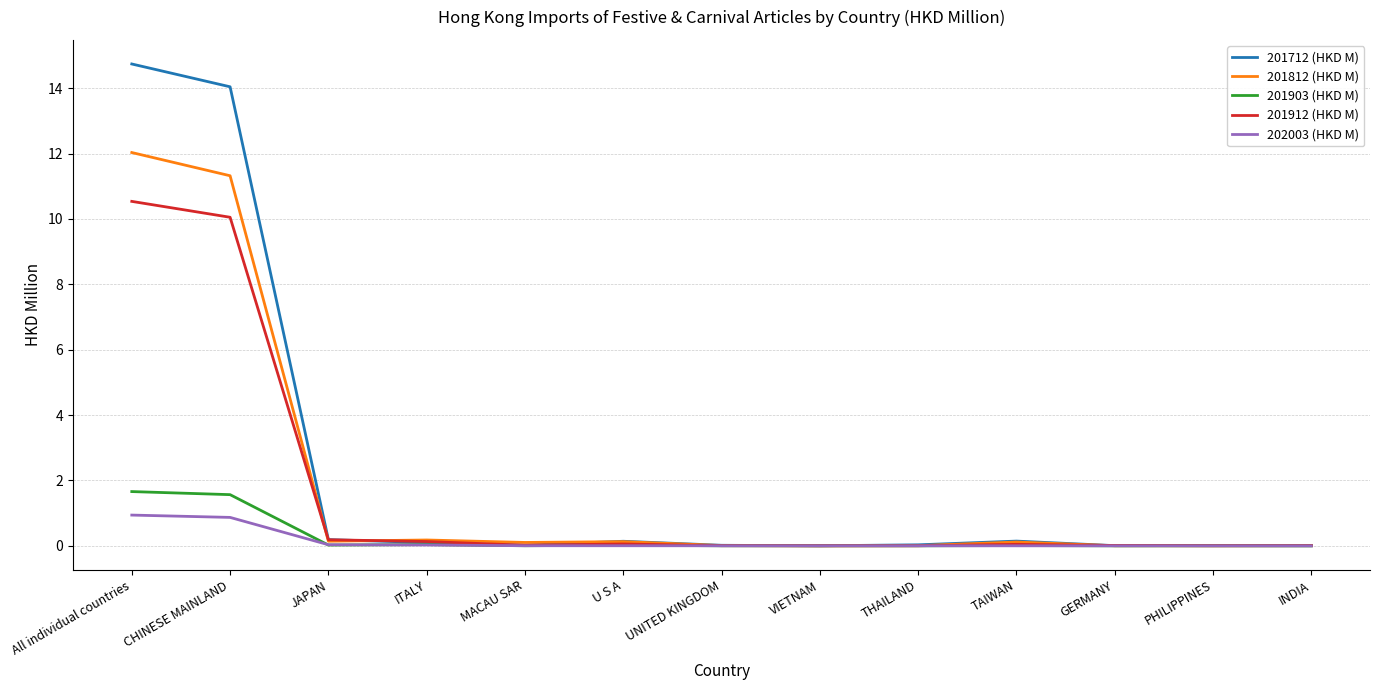

True or false: 201903 (HKD M) has a value of 0.9 at THAILAND.

False